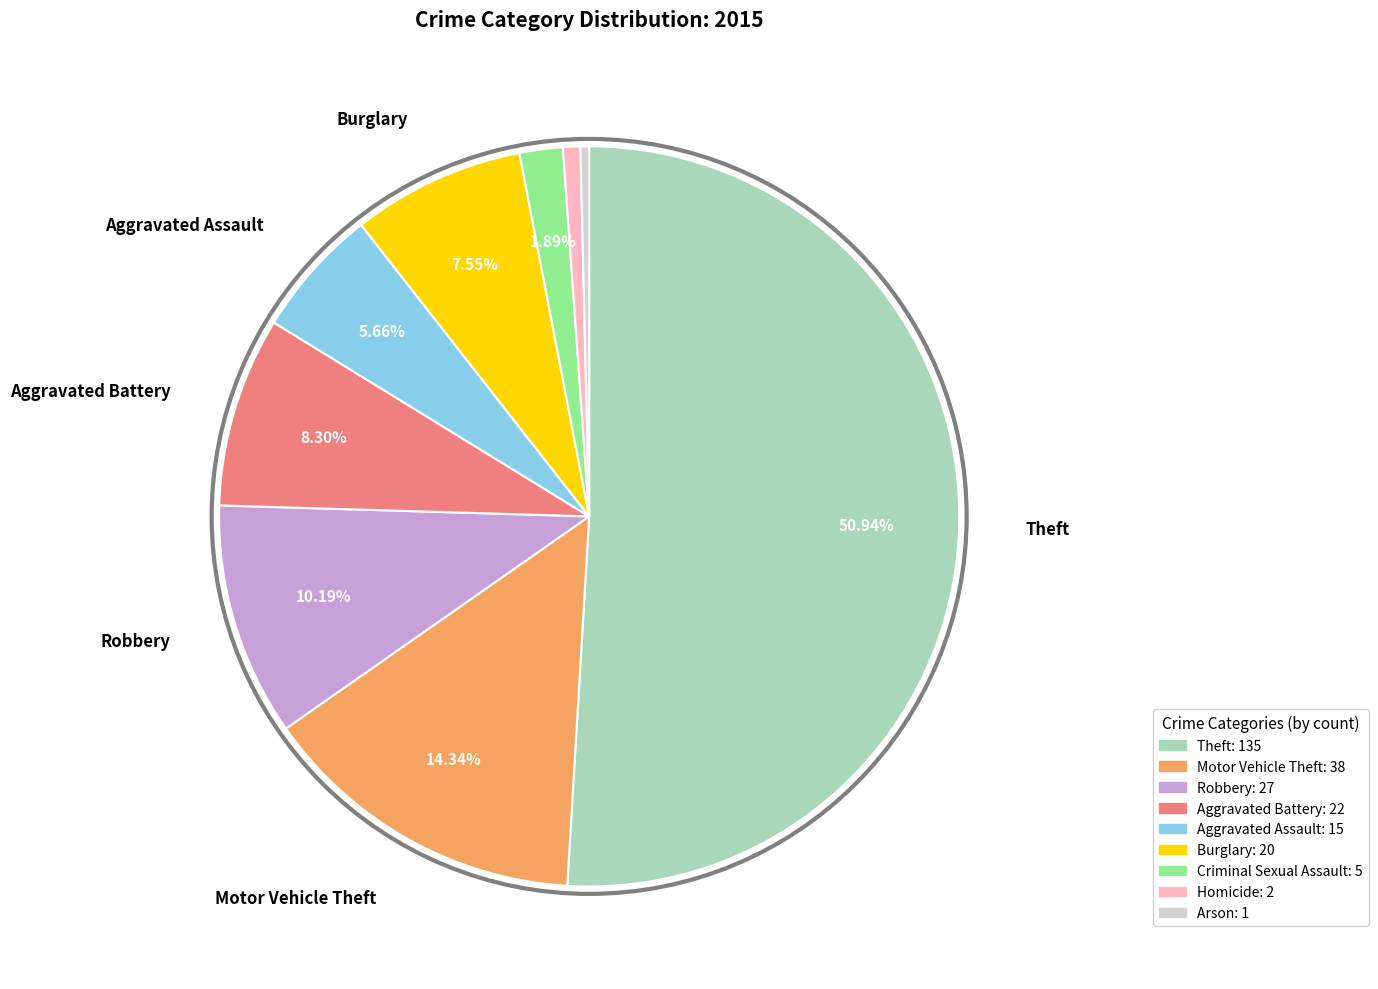

Is the sum of Criminal Sexual Assault: 5 and Homicide: 2 greater than half?

No